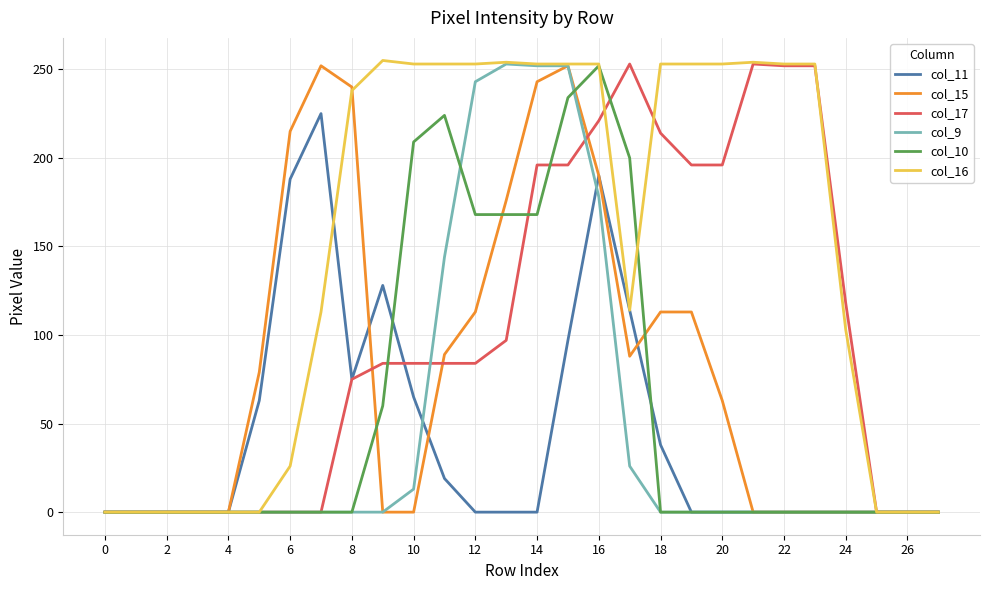

Which series has the widest spread of values?

col_16